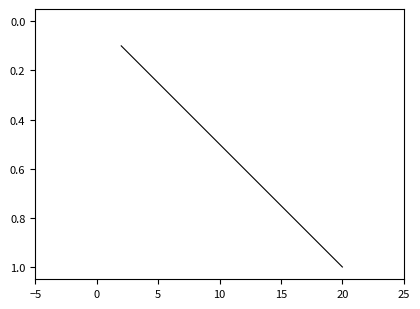

Count the number of categories in the chart.

11